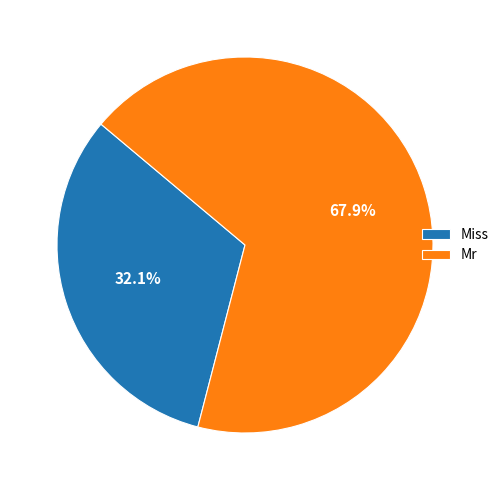

To the nearest percent, what percentage of the pie is Miss?

32%